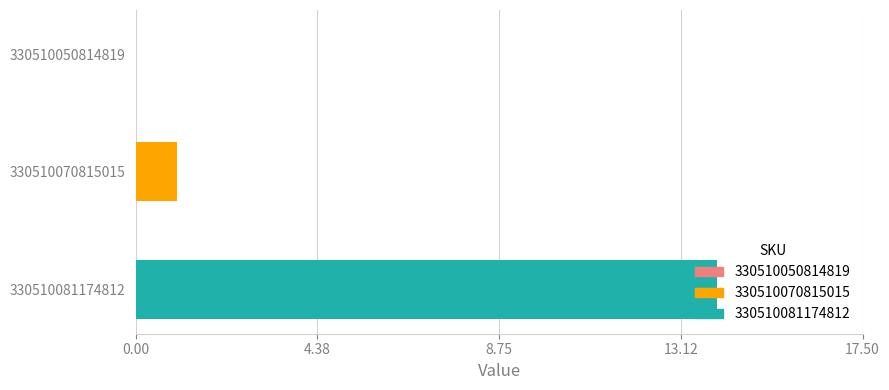

Is it true that the value at 330510050814819 is 9?

False